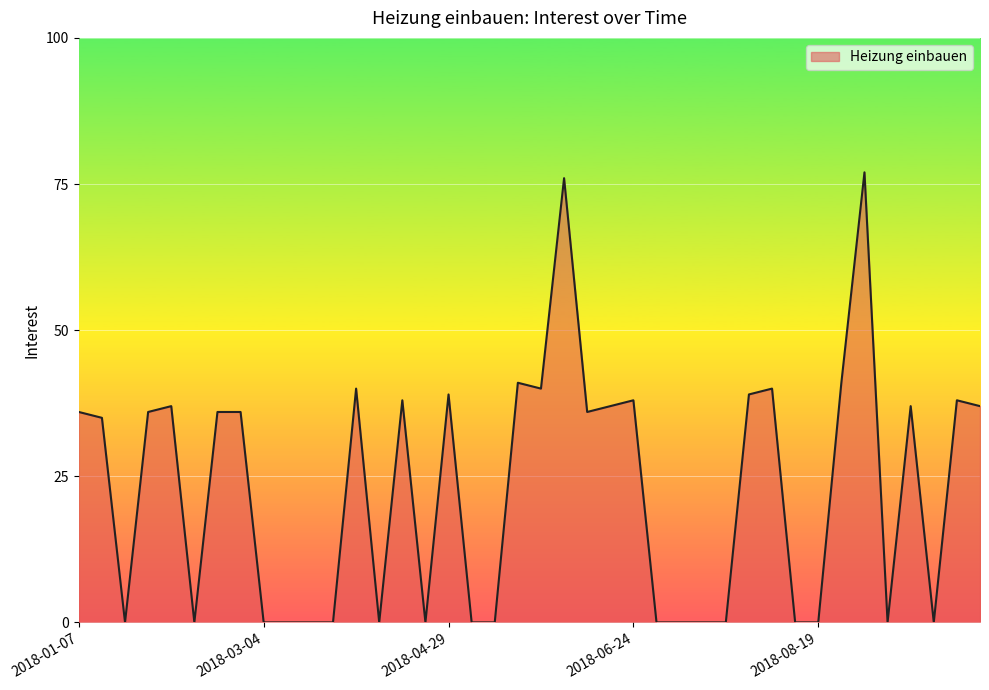

What is the maximum value shown in the chart?

77